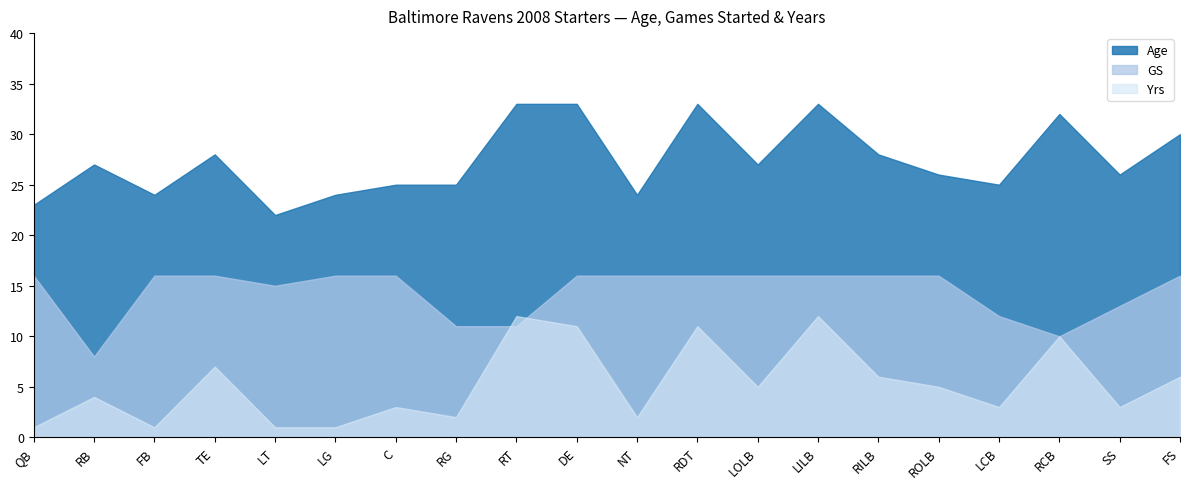

What is the maximum value shown in the chart?

33